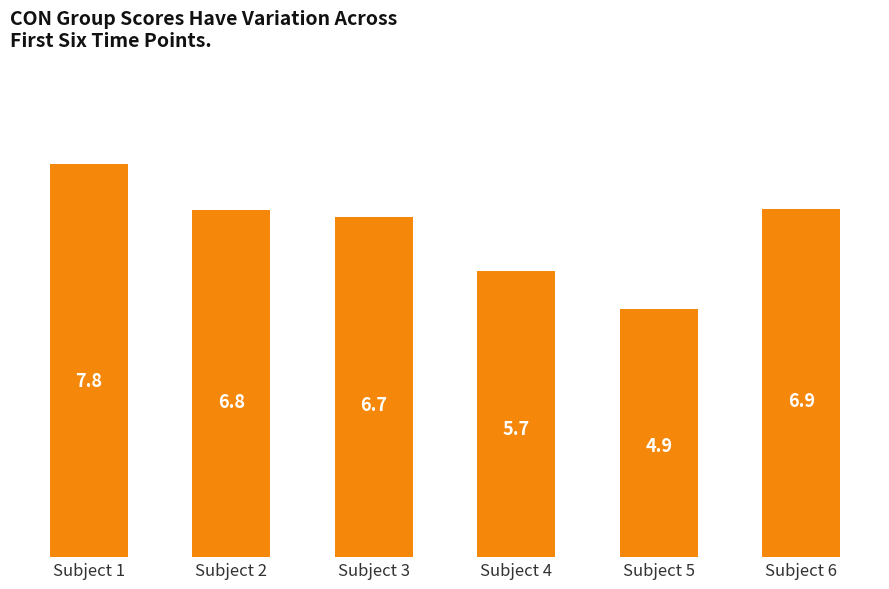

Reading left to right, extract all data points from this chart.

7.8	6.8	6.7	5.7	4.9	6.9